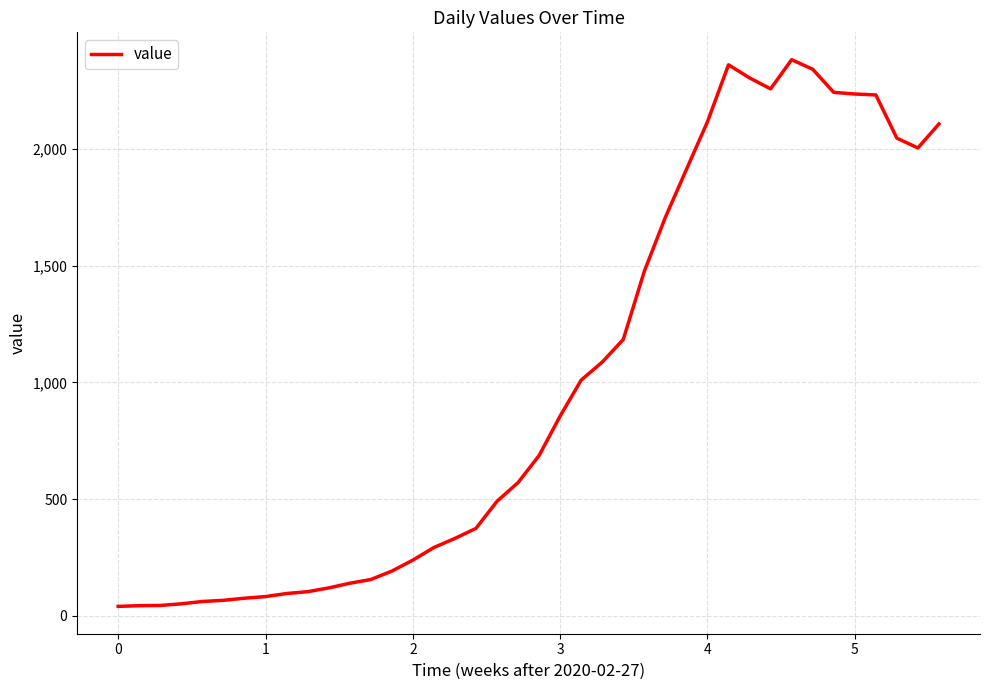

What is the greatest value displayed?

2382